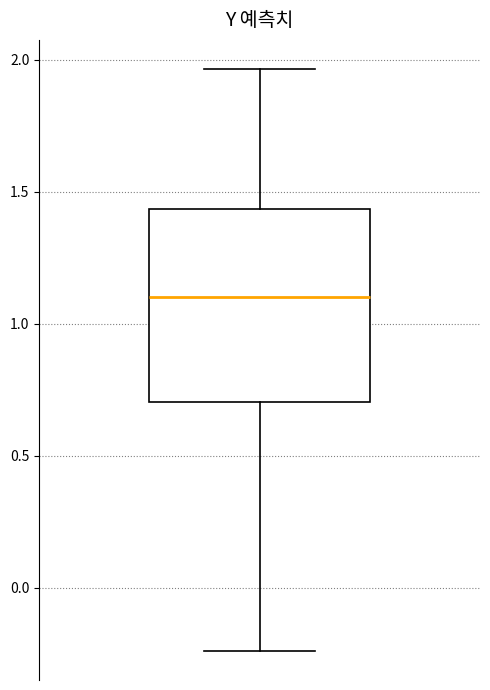

Transcribe this box plot: give where the median line is, the range the box spans, and where the two whiskers end, as read against the y-axis. The values are not printed on the chart, so give them approximately, as read against the axis.

median 1.10, box 0.70 to 1.45, whiskers -0.25 to 1.95